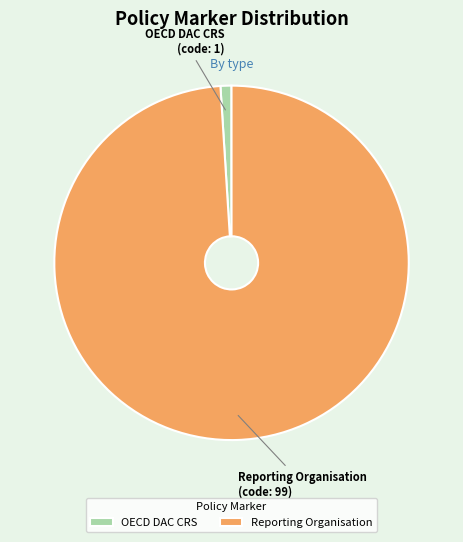

Is the sum of Reporting Organisation and OECD DAC CRS greater than half?

Yes